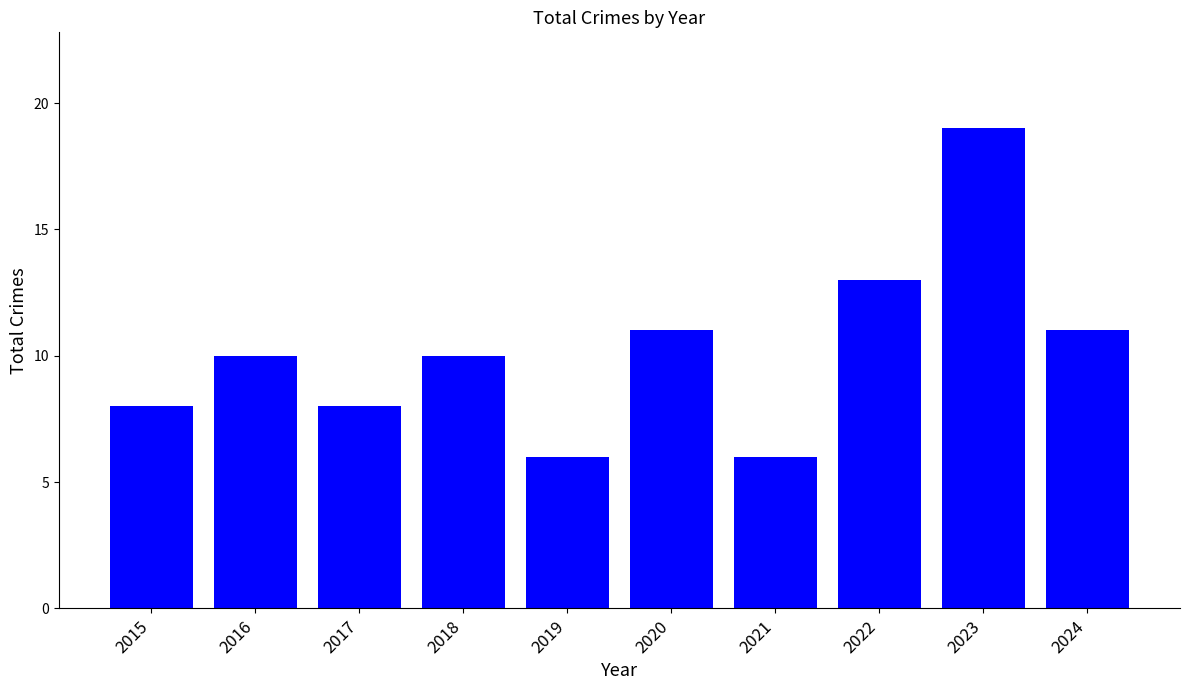

Are the bars grouped side by side (vs. stacked)?

No